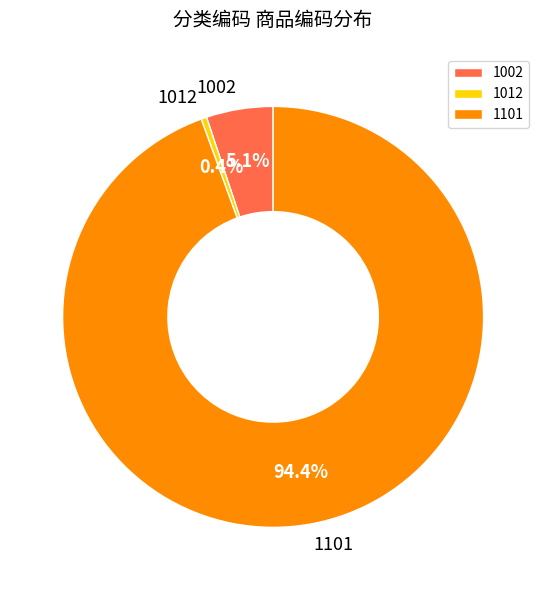

Which has a higher value, 1002 or 1012?

1002